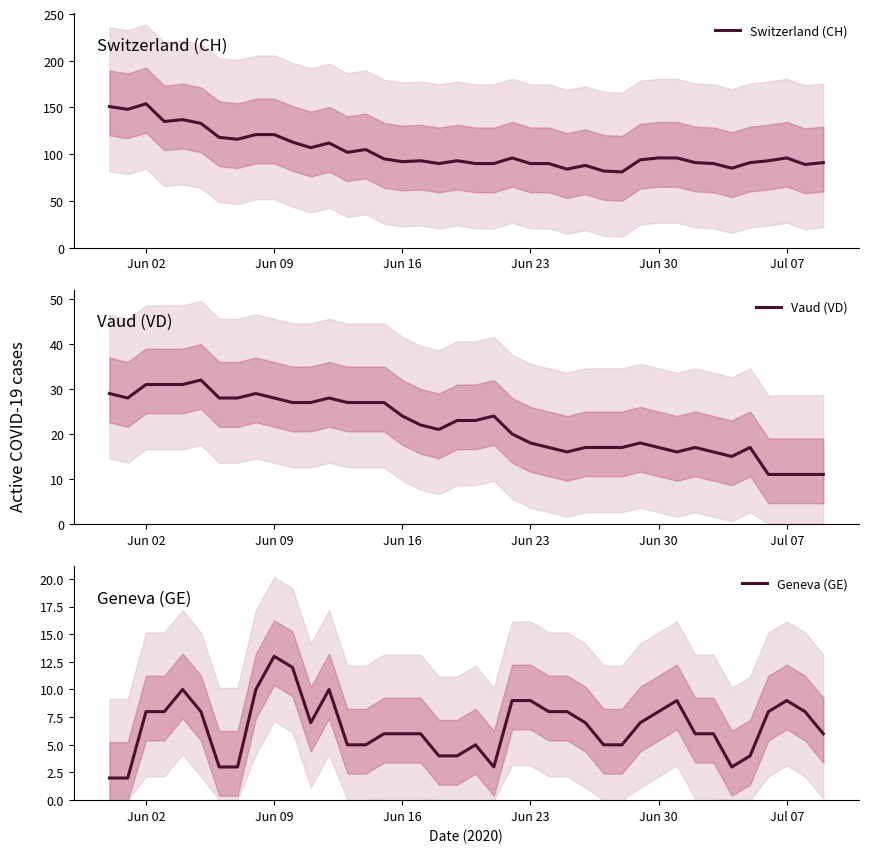

Count the number of data series in this chart.

3